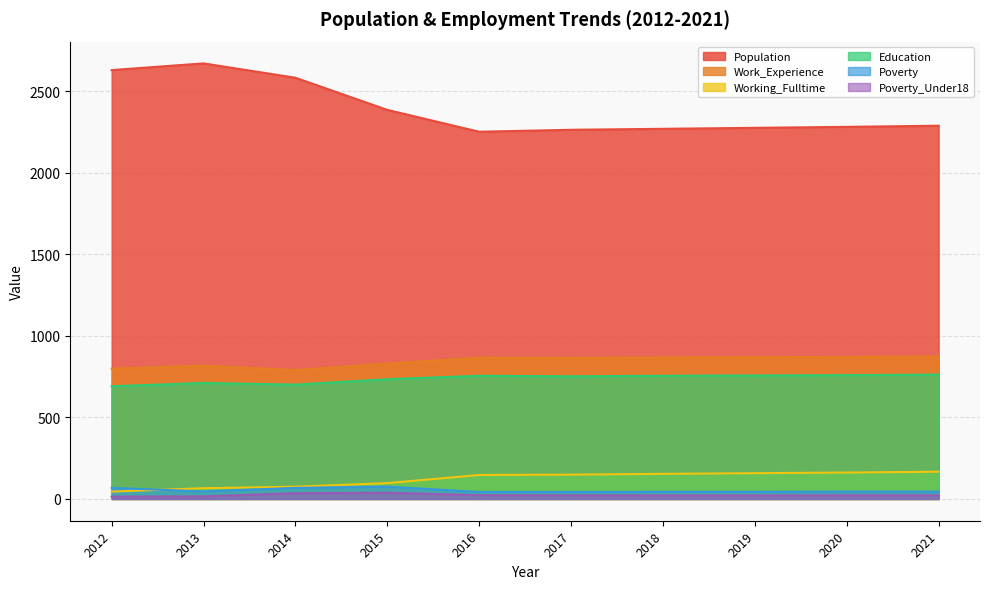

Reading left to right, list all the values displayed in this chart.

Population: 2012=2629	2013=2670	2014=2582	2015=2385	2016=2251	2017=2263	2018=2269	2019=2275	2020=2281	2021=2288
Work_Experience: 2012=799	2013=817	2014=790	2015=830	2016=866	2017=865	2018=867	2019=869	2020=871	2021=873
Working_Fulltime: 2012=45	2013=66	2014=75	2015=97	2016=147	2017=149	2018=154	2019=158	2020=162	2021=167
Education: 2012=691	2013=711	2014=701	2015=734	2016=755	2017=752	2018=755	2019=757	2020=759	2021=762
Poverty: 2012=68	2013=46	2014=68	2015=75	2016=43	2017=43	2018=44	2019=44	2020=45	2021=45
Poverty_Under18: 2012=14	2013=16	2014=35	2015=38	2016=23	2017=22	2018=22	2019=22	2020=22	2021=22